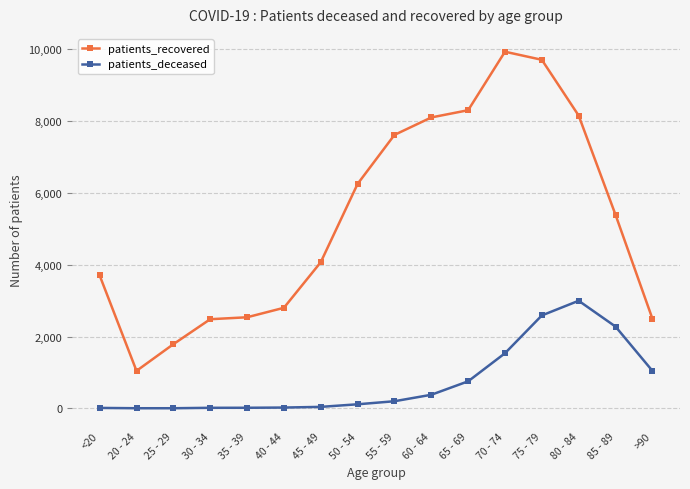

What is the difference between the maximum and minimum values in the patients_deceased series?

2994